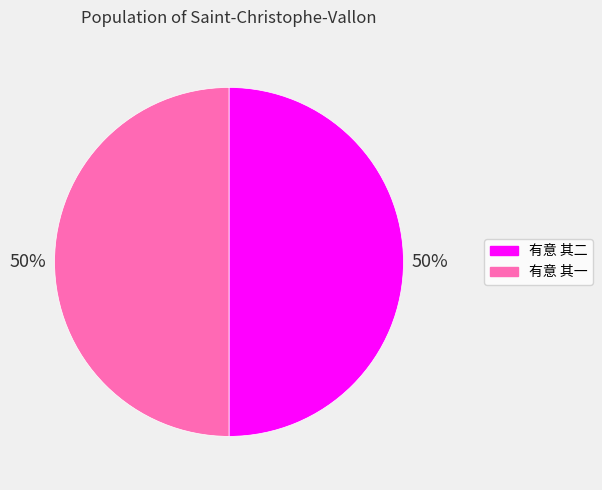

Is it true that 有意 其二 is 55% of the pie?

False